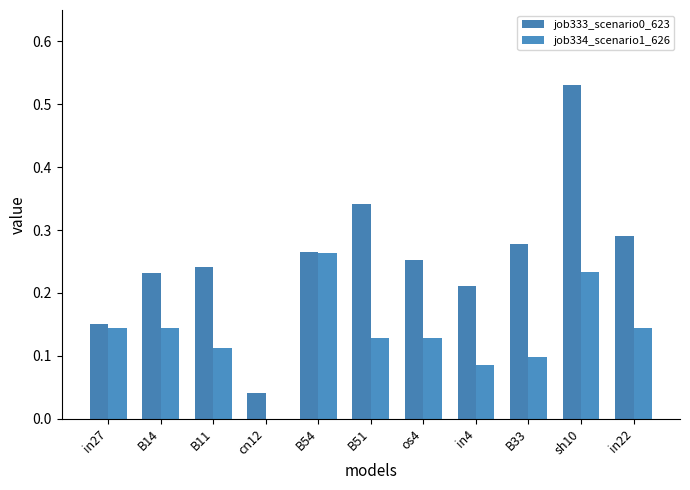

What is the spread (max minus min) of values at B51?

0.2